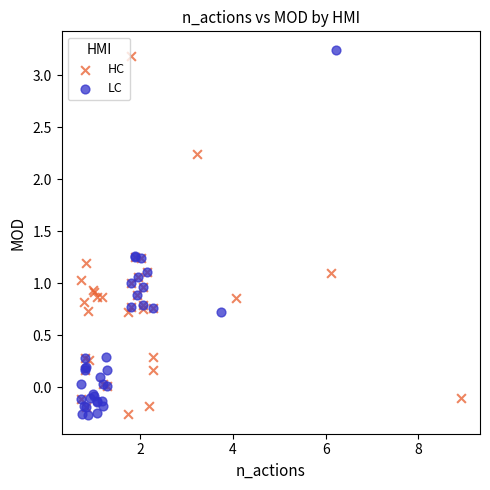

Which series has the largest Y range (max minus min)?

LC